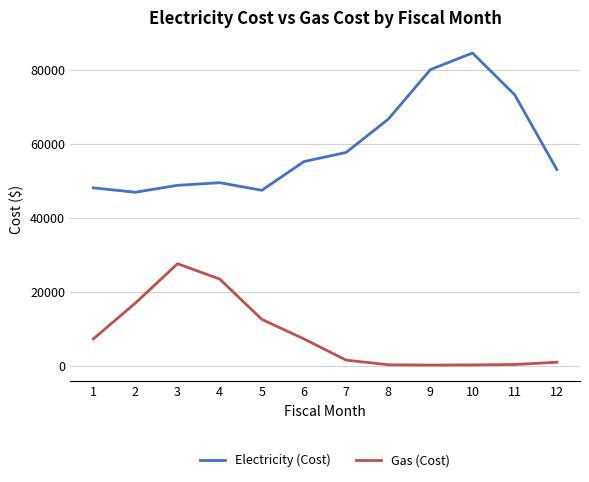

How many values in the Gas (Cost) series are below 7267?

6